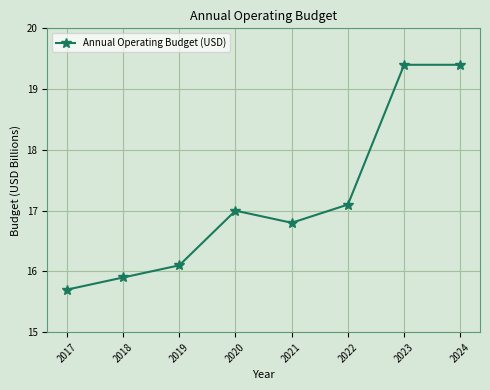

Is this an area chart (filled region under the line)?

No